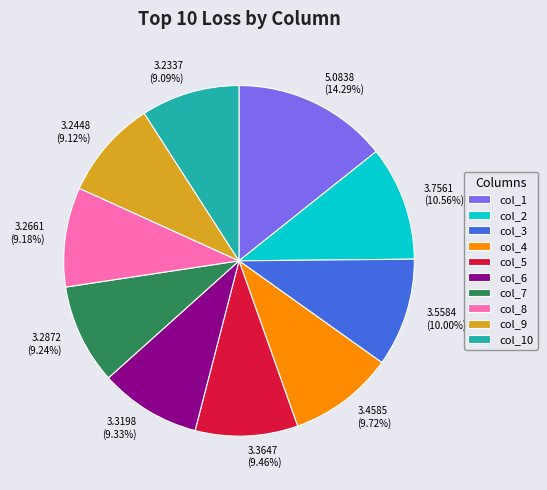

Approximately how many times larger is the value at col_4 compared to col_1?

0.7